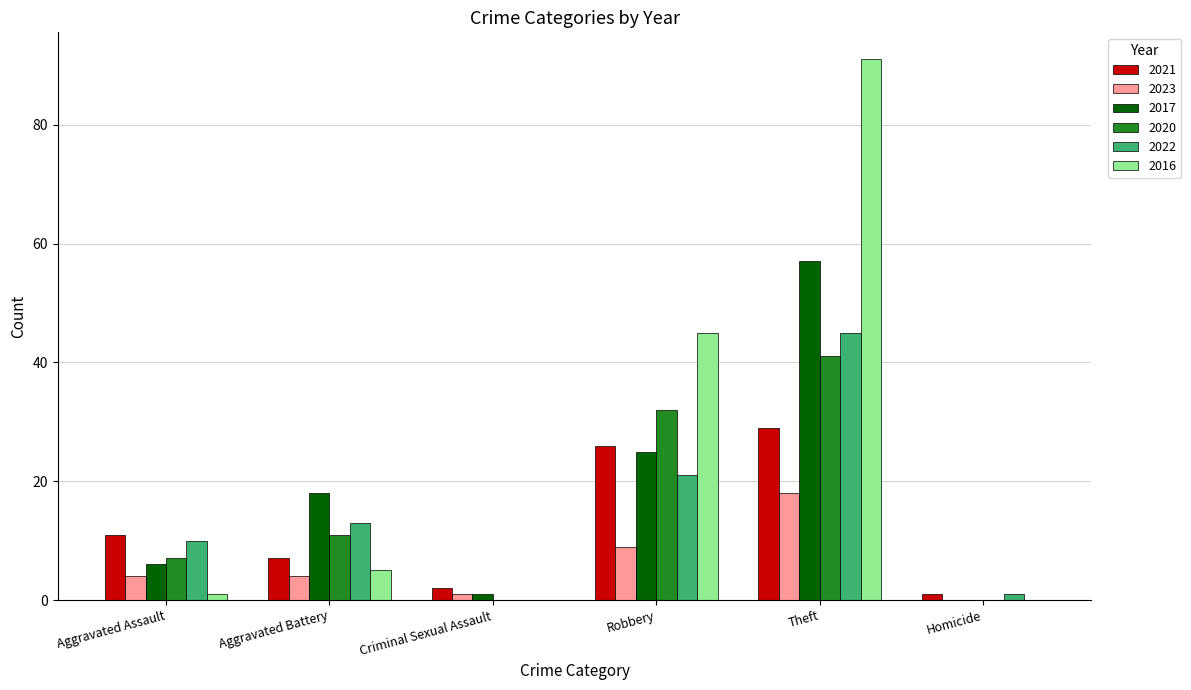

How many series are shown in this chart?

6